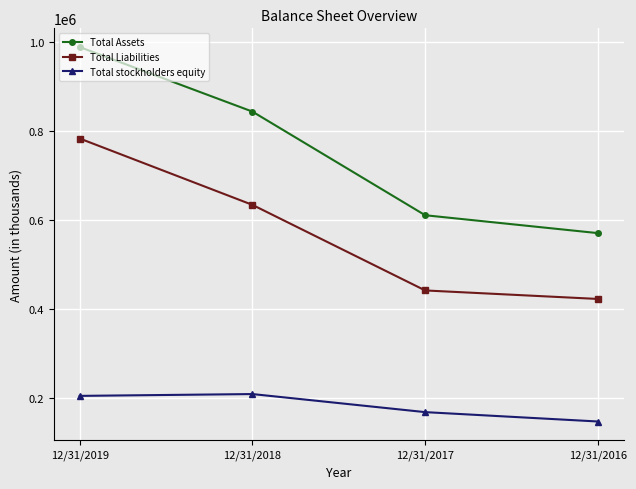

What is the spread (max minus min) of values at 12/31/2019?

782780